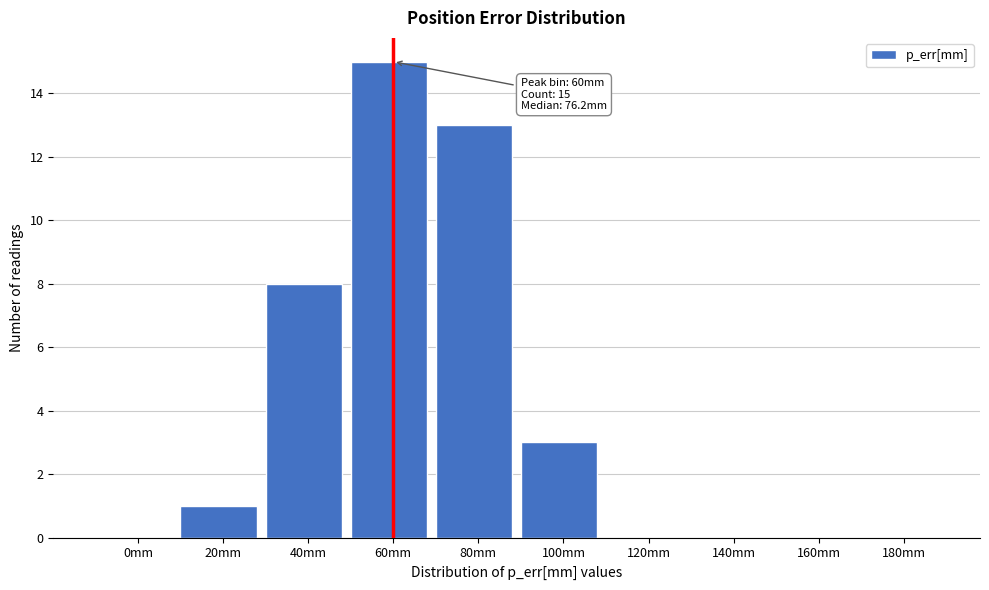

Reading left to right, transcribe all the data shown in this chart.

0mm=0	20mm=1	40mm=8	60mm=15	80mm=13	100mm=3	120mm=0	140mm=0	160mm=0	180mm=0